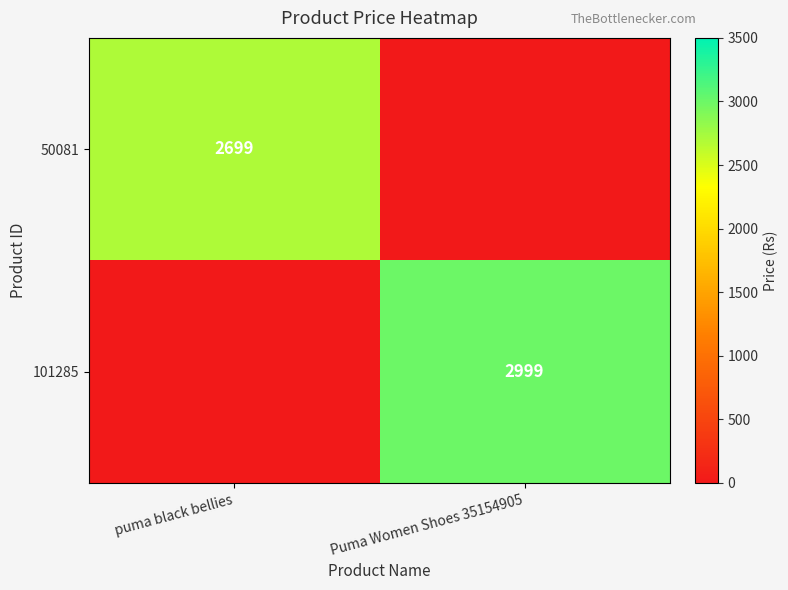

The 101285 series shows 2999 at Puma Women Shoes 35154905. True or false?

True